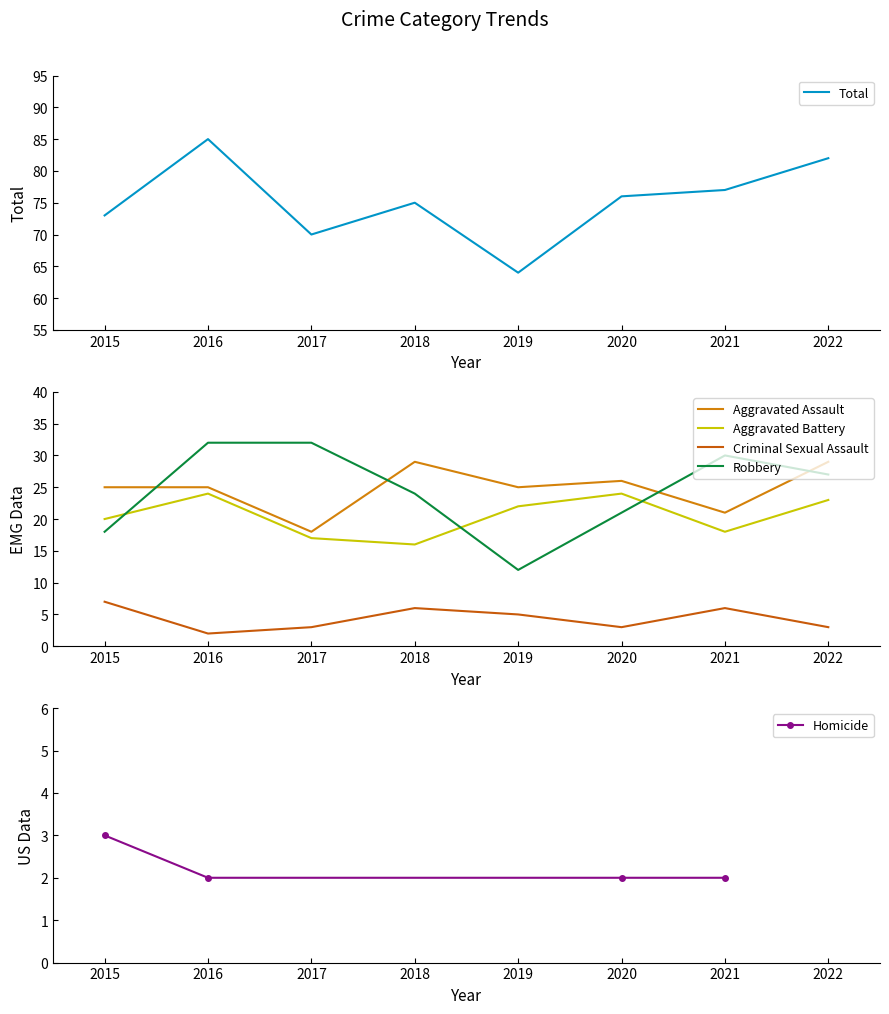

Which category has the lowest value in the Criminal Sexual Assault series?

2016